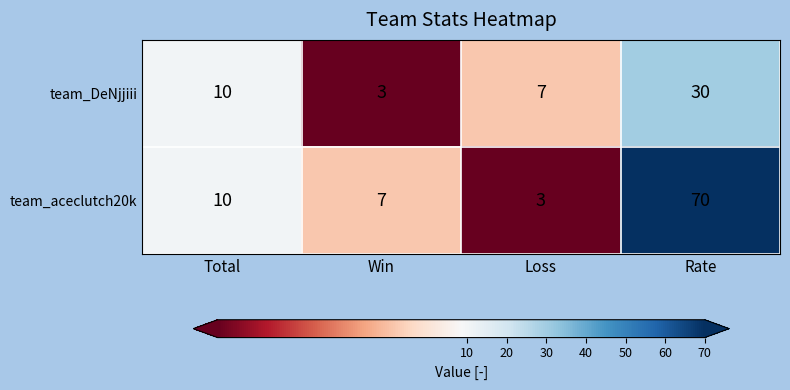

Which series changed the most between Total and Loss?

team_aceclutch20k